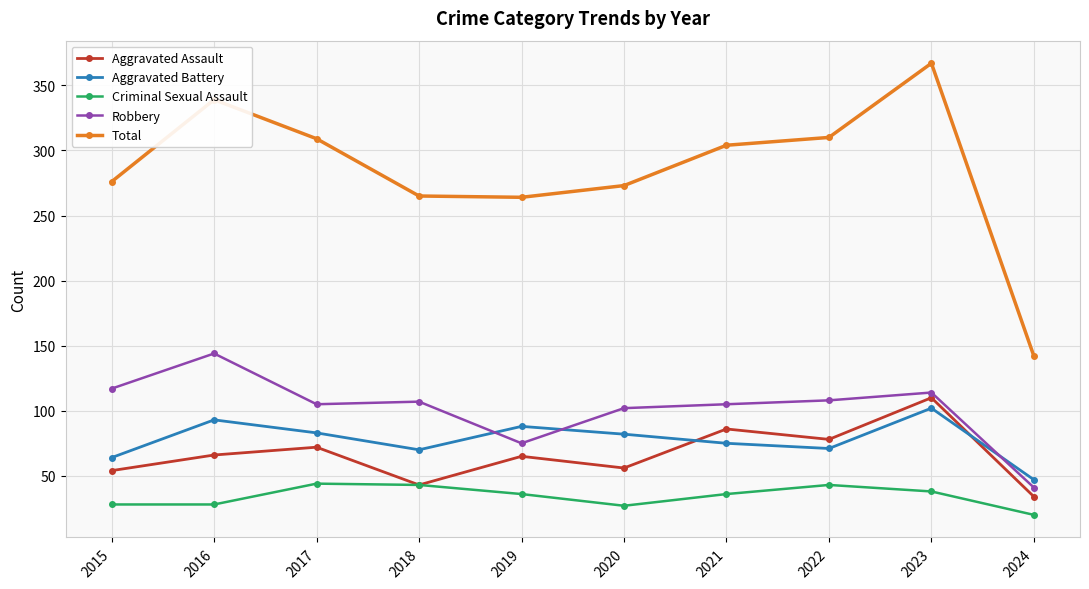

True or false: Robbery has a value of 25 at 2024.

False